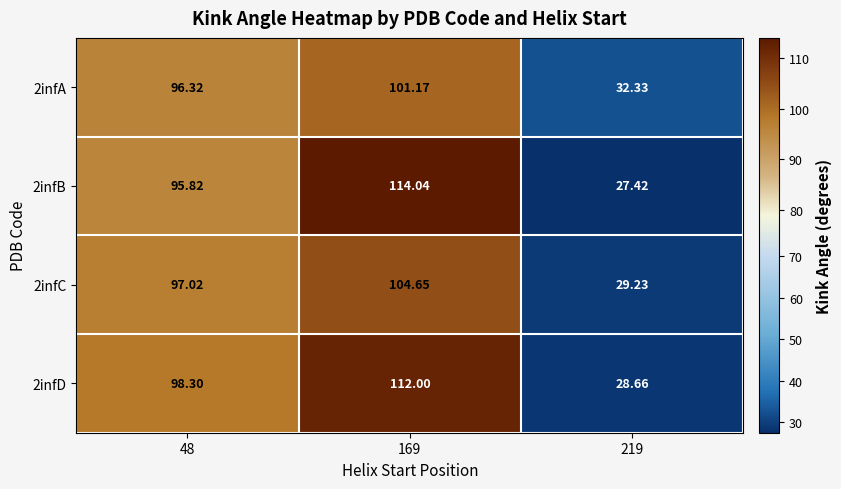

Reading left to right, extract all data points from this chart.

2infA: 48=96.3	169=101.2	219=32.3
2infB: 48=95.8	169=114.0	219=27.4
2infC: 48=97.0	169=104.7	219=29.2
2infD: 48=98.3	169=112.0	219=28.7